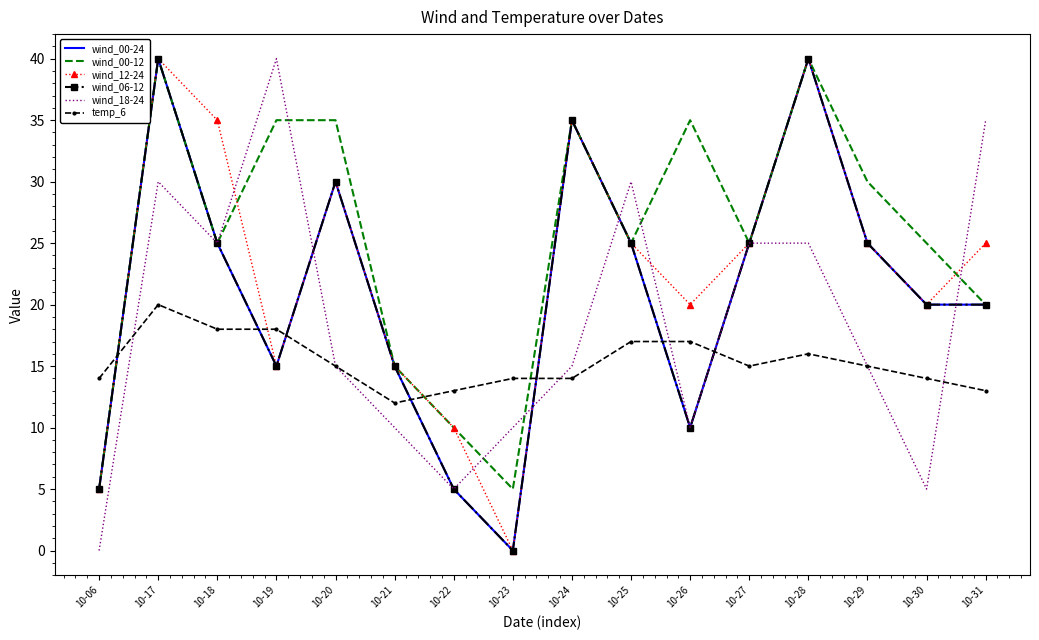

Where is the first local maximum for wind_12-24?

10-17